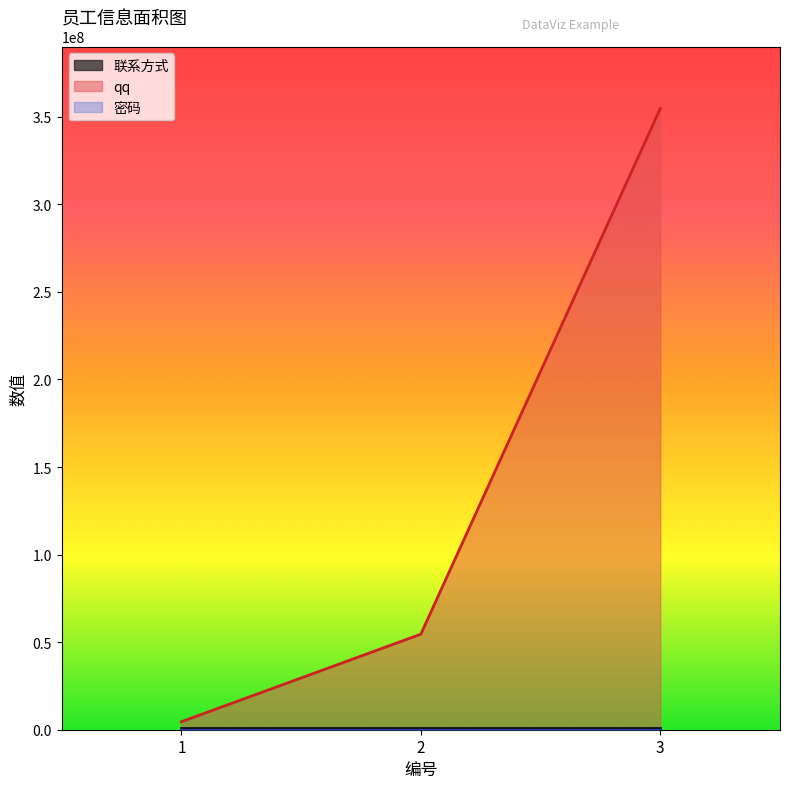

How many values in the 联系方式 series exceed 1111112?

1